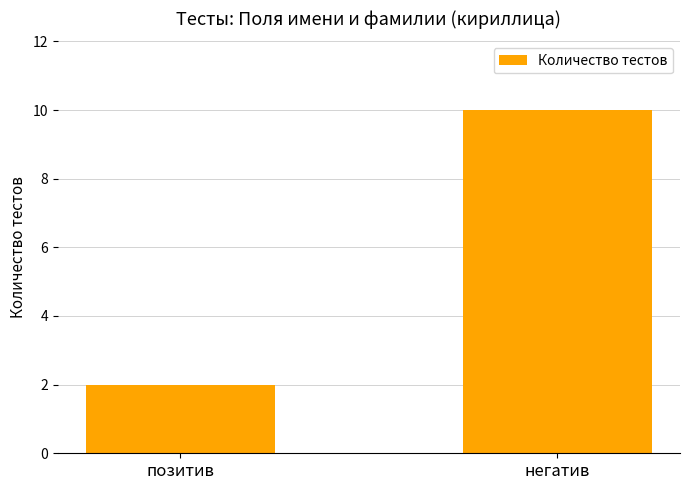

What is the difference between the values at негатив and позитив?

8